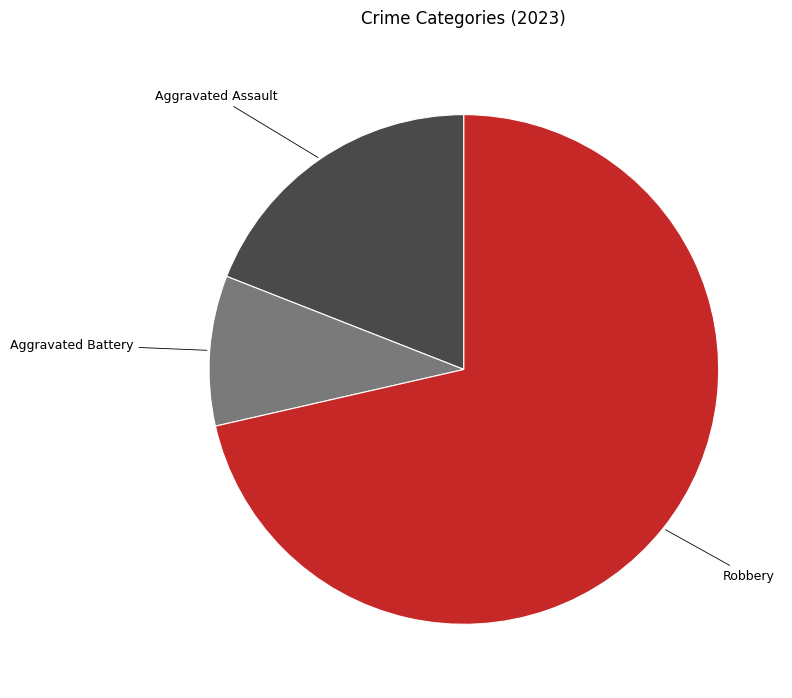

Combined, do Robbery and Aggravated Assault account for over 50%?

Yes